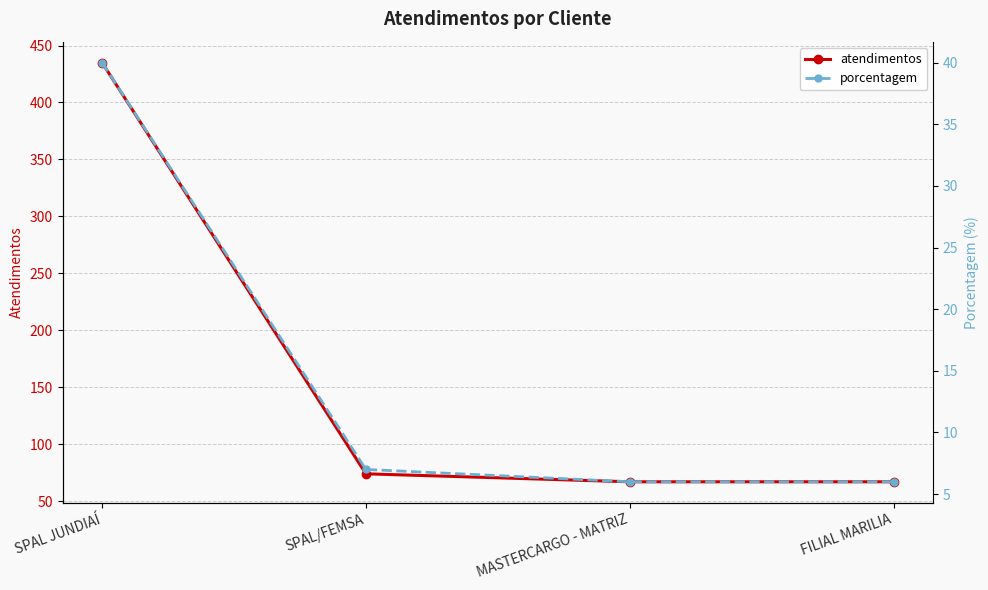

What are all the series names shown in the legend?

atendimentos, porcentagem